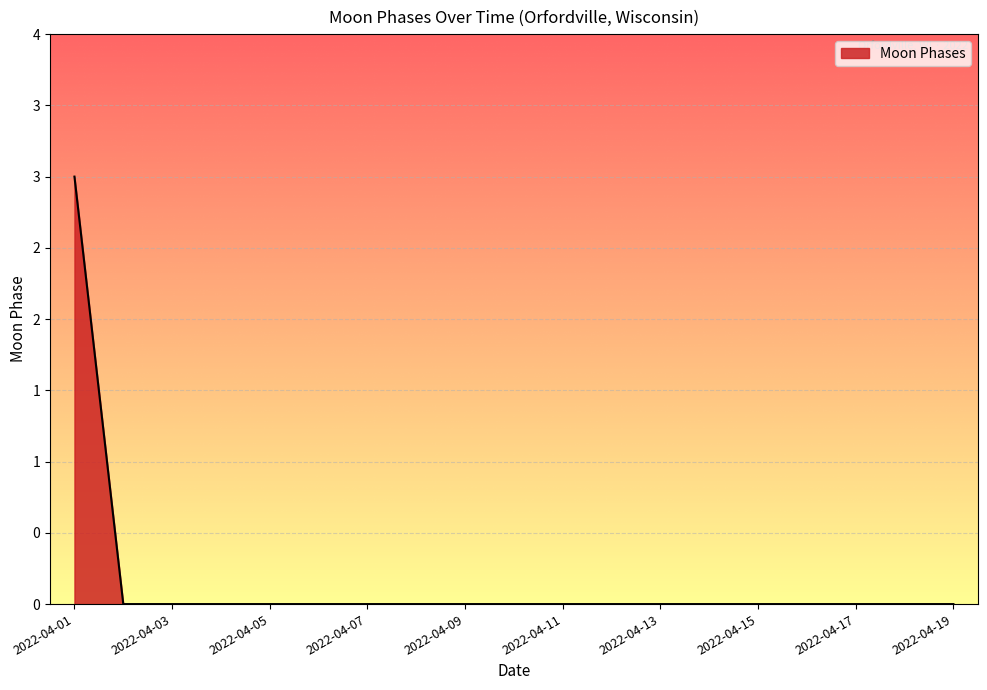

Does the chart have visible grid lines?

Yes